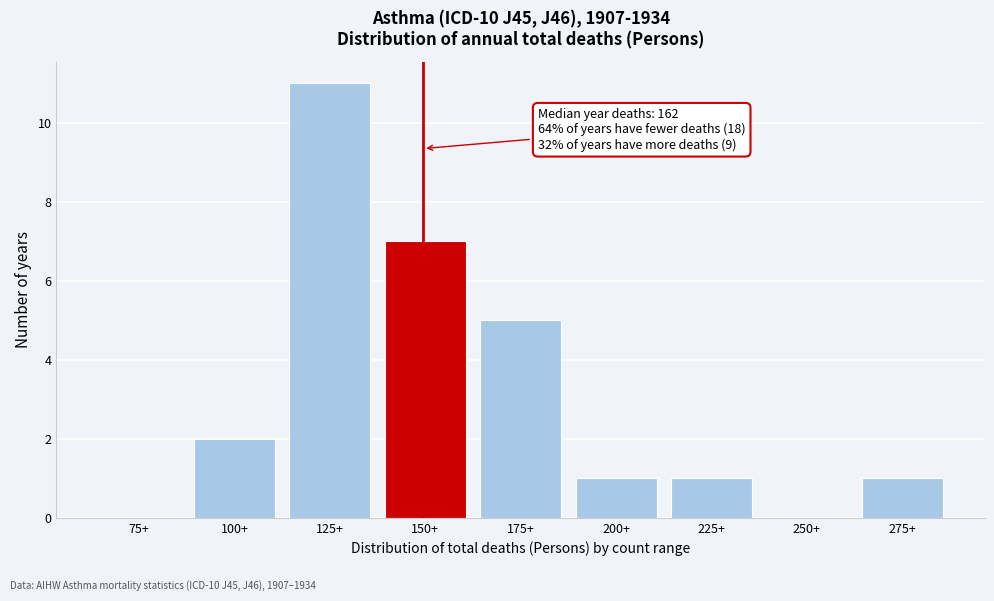

Reading left to right, extract all data points from this chart.

75+=0	100+=2	125+=11	150+=7	175+=5	200+=1	225+=1	250+=0	275+=1